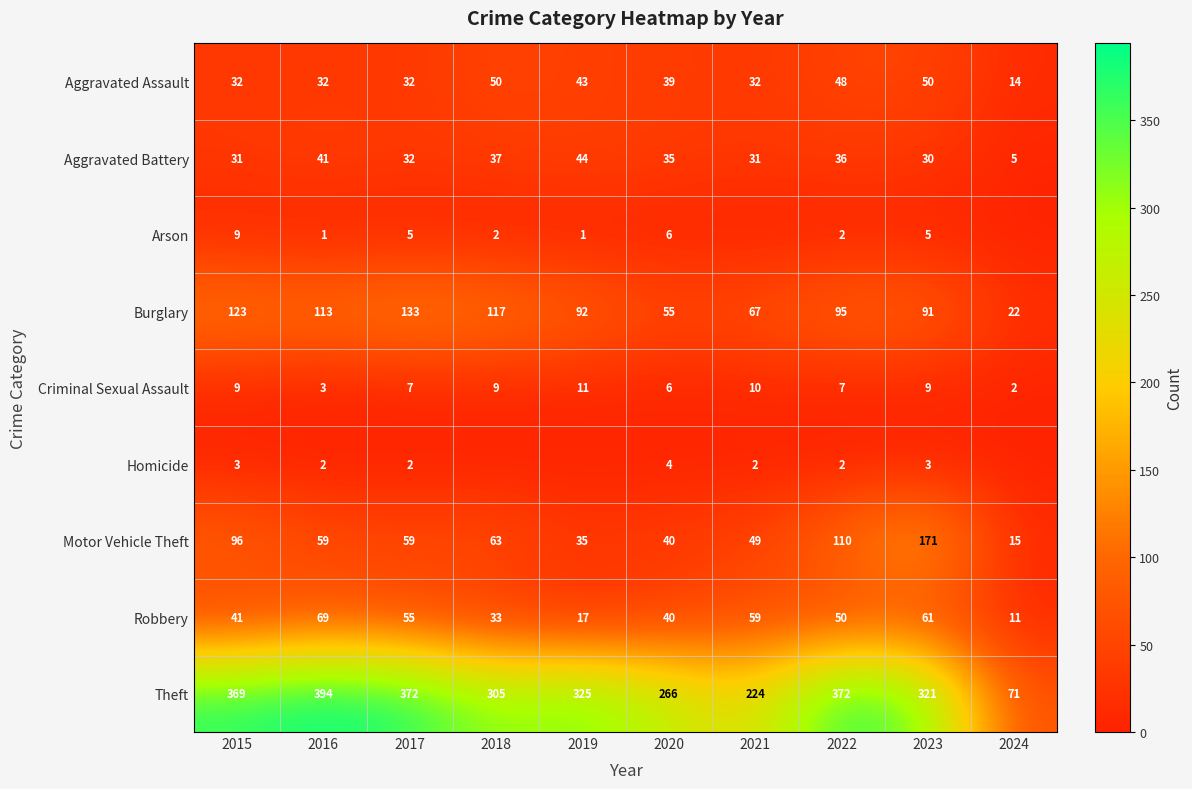

Is the value of Burglary at 2020 greater than the value of Homicide at 2023?

Yes